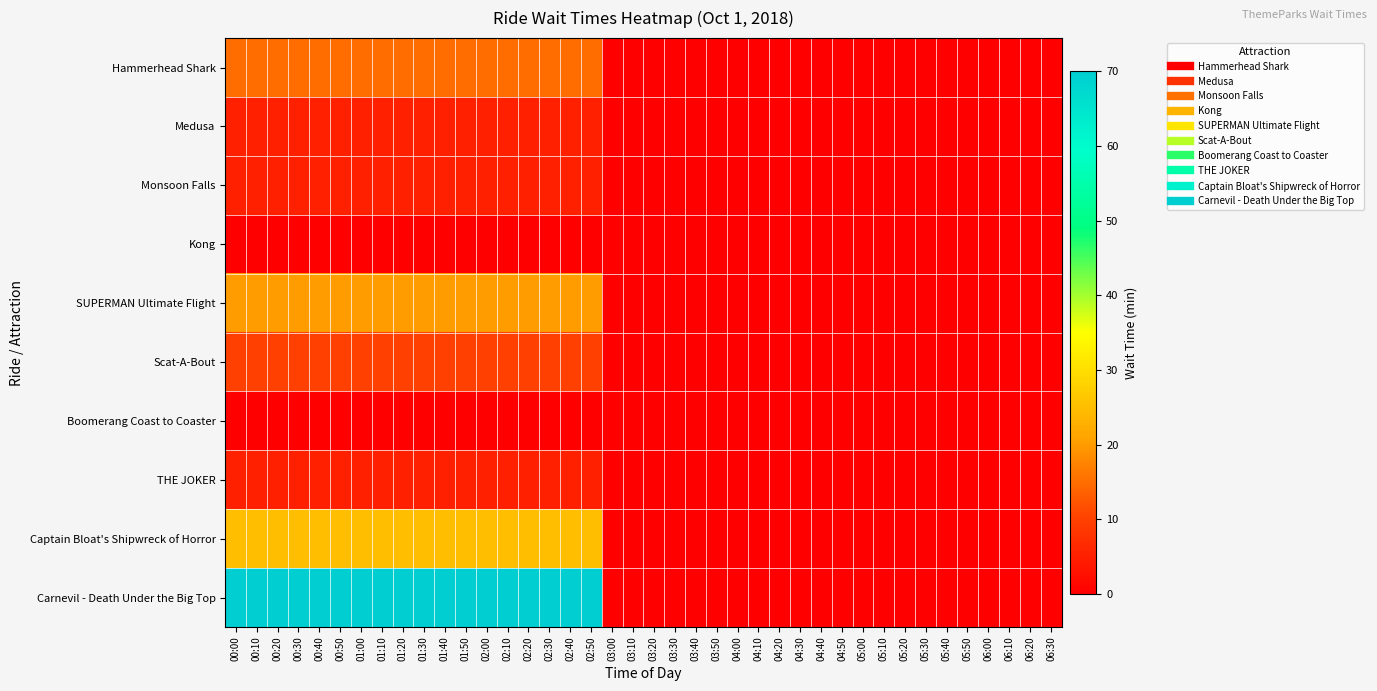

Which series has the largest total across all categories?

Carnevil - Death Under the Big Top